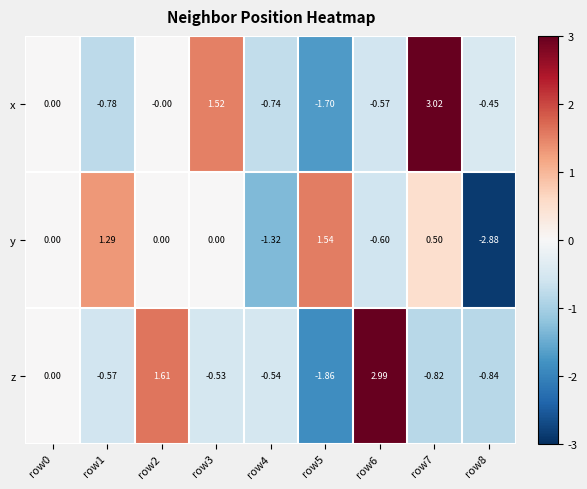

Between row2 and row3, which series saw the biggest shift?

z